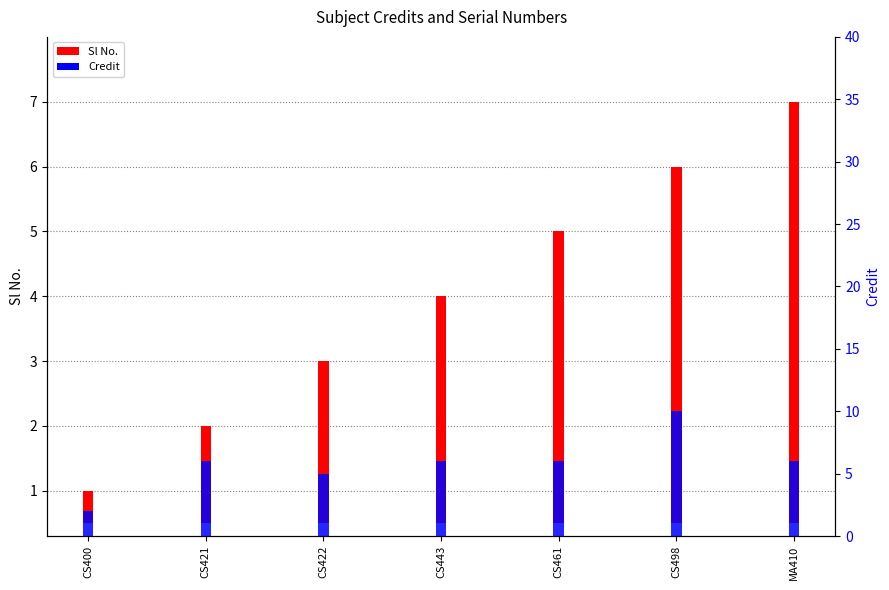

Which series changed the most between CS421 and CS443?

Sl No.